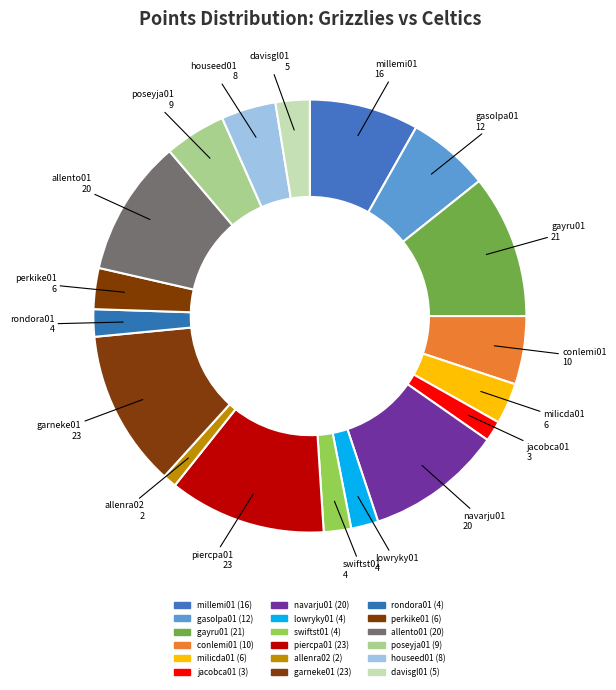

How much of the chart is everything except swiftst01?

98.0%